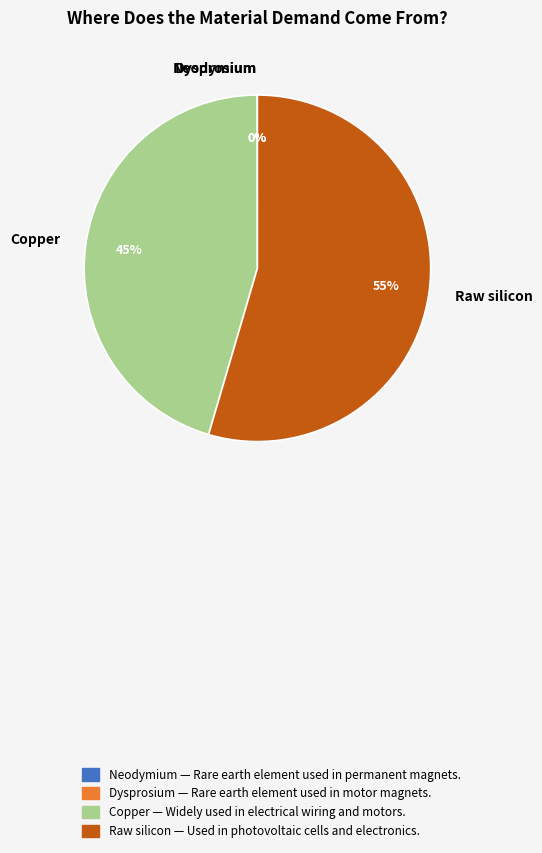

What is the largest slice in the pie chart?

Raw silicon